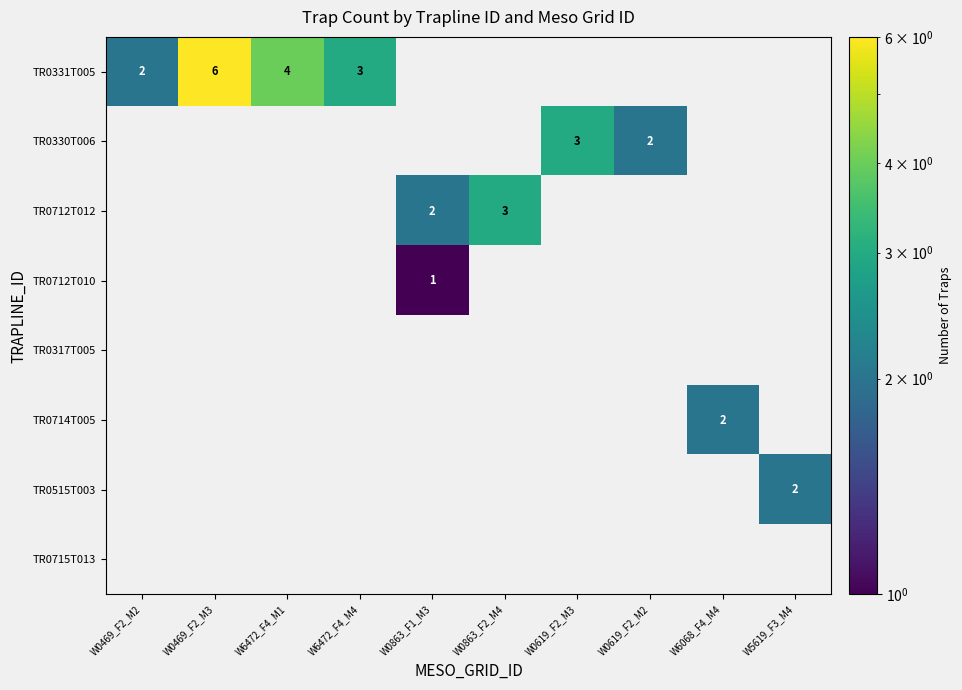

True or false: TR0331T005 has a value of 7 at W6472_F4_M1.

False